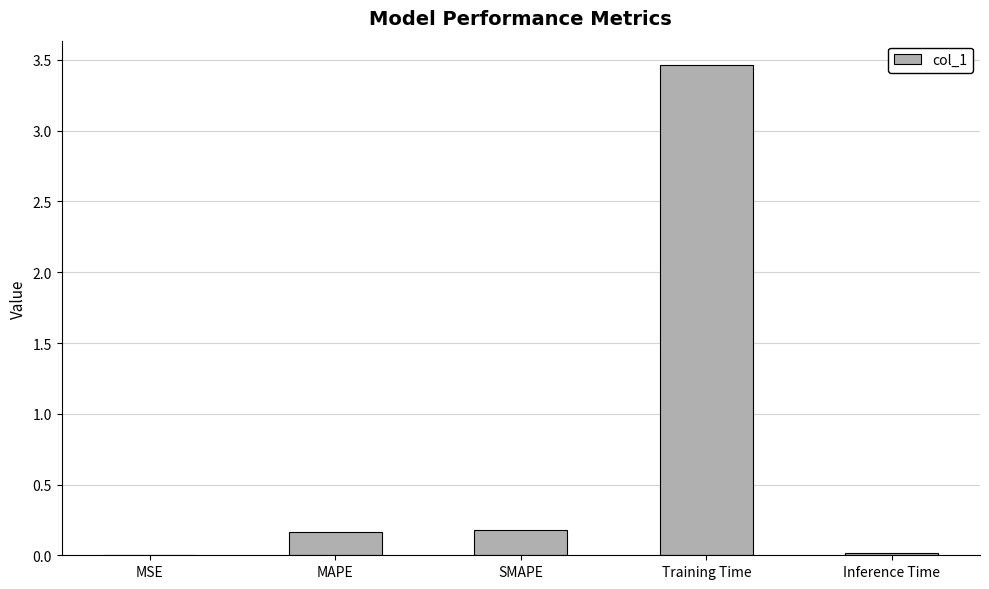

The chart shows a value of 1.1 at Training Time. True or false?

False